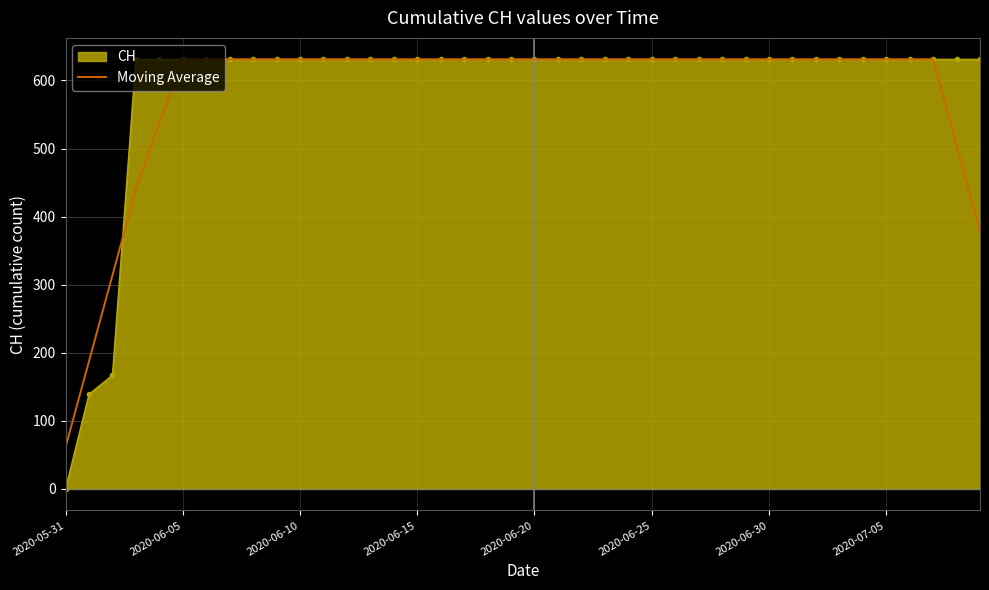

Count the number of categories in the chart.

40